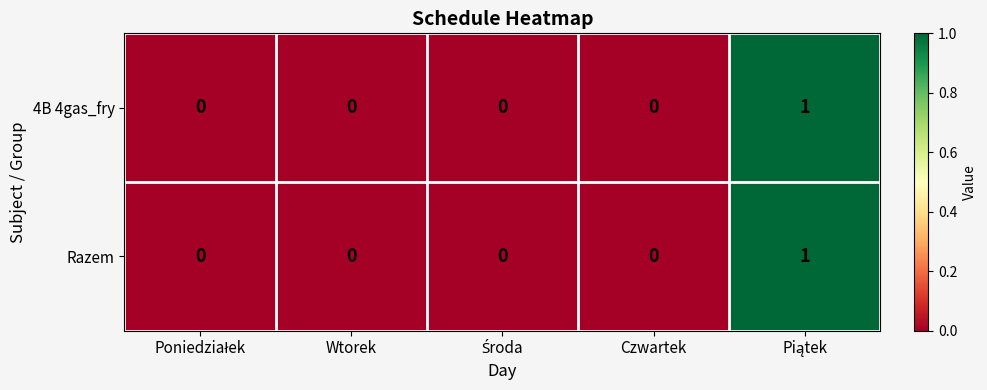

How many distinct data groups are displayed?

2